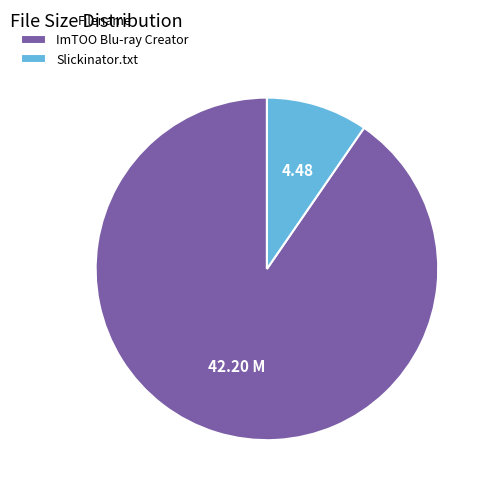

How many slices are in this pie chart?

2